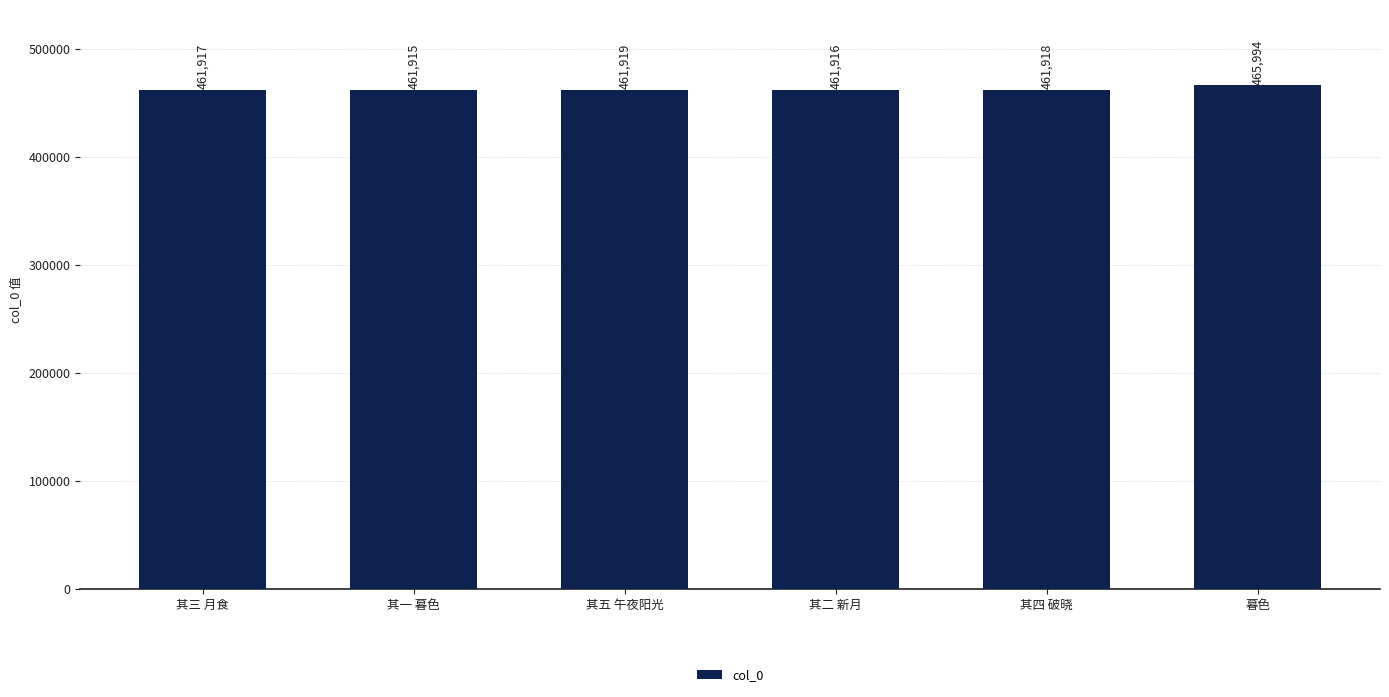

True or false: the data shows 461917 at 其三 月食.

True